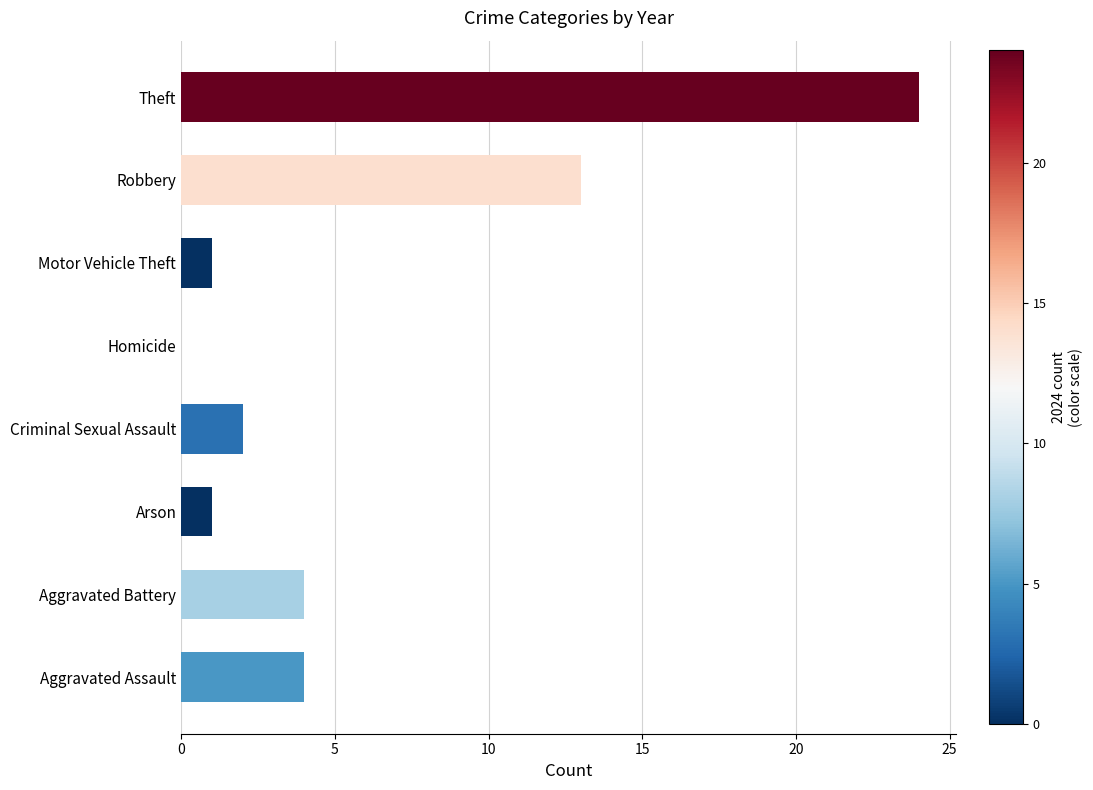

At which label is the value closest to 12?

Robbery